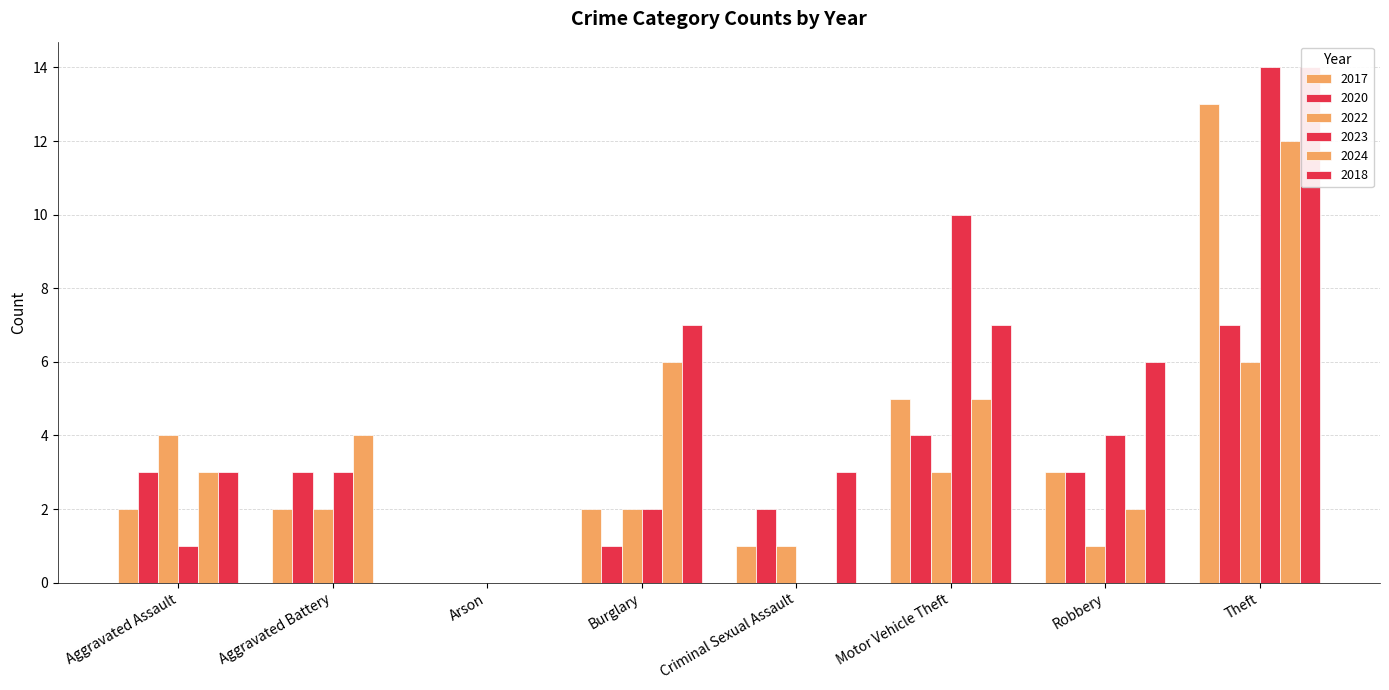

Which category has the highest value across all series?

Theft